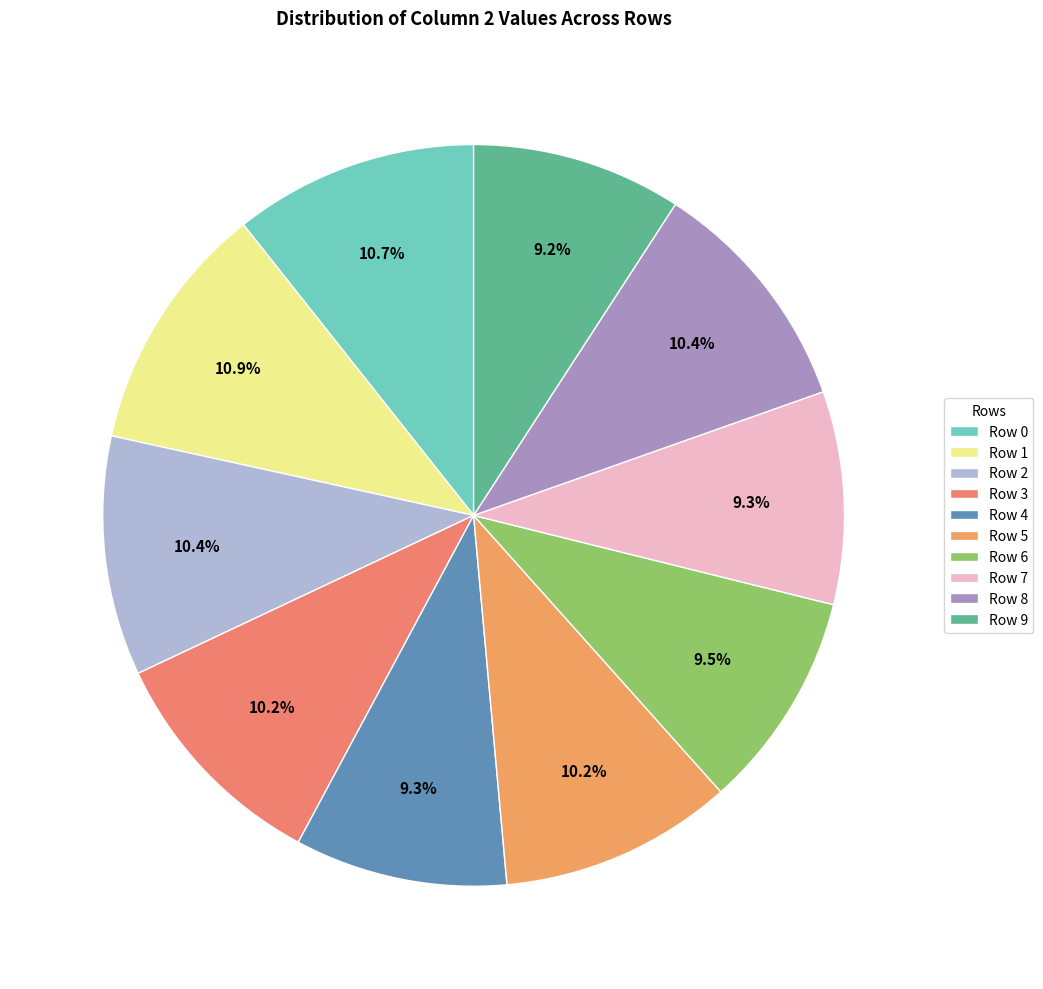

Count the number of slices in the pie.

10